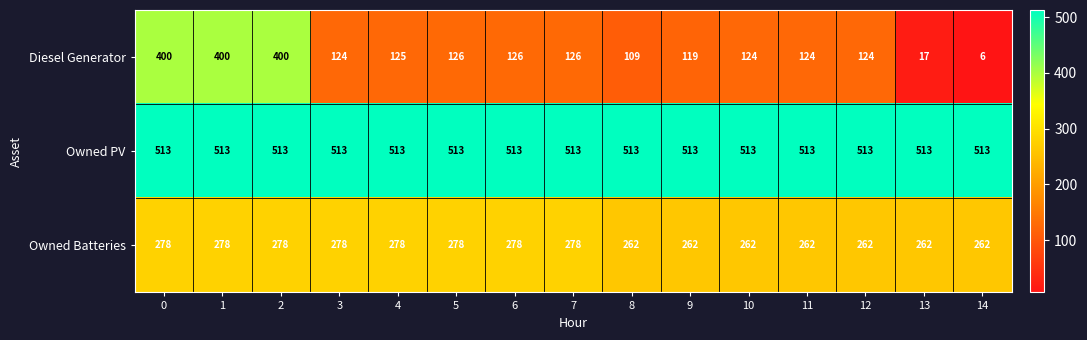

At which category does the chart reach its minimum across all series?

14